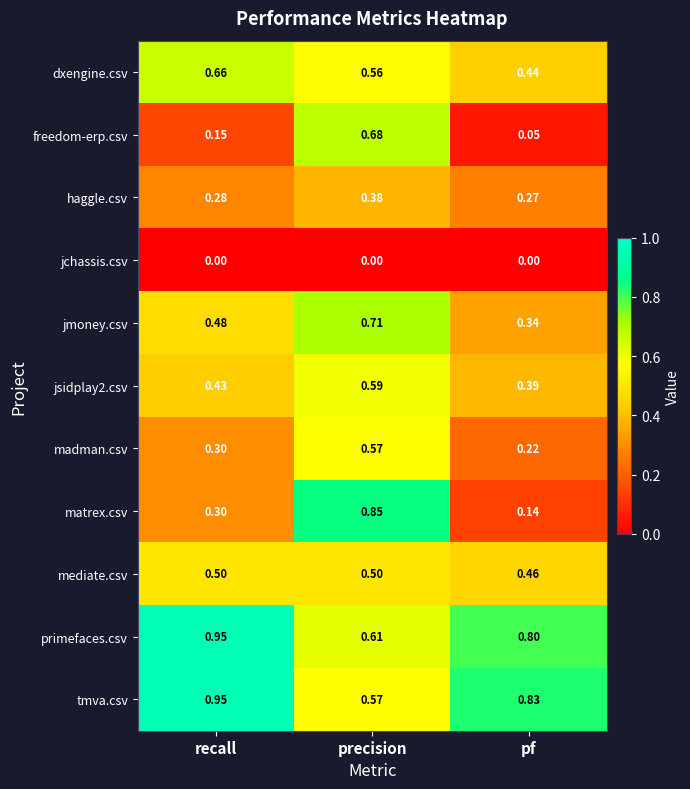

How many data points does each series have?

3